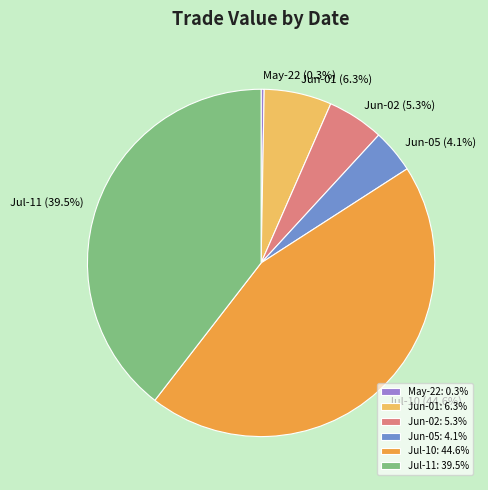

To the nearest percent, what is the difference between the largest and smallest slice percentages?

44%